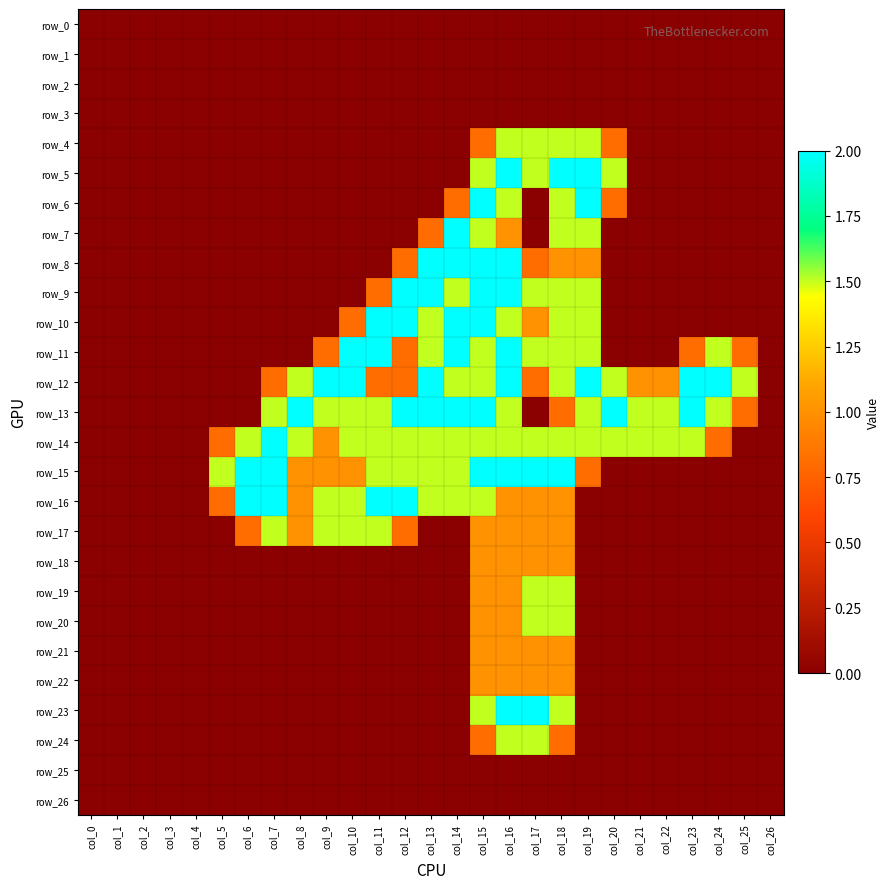

Reading right to left, extract all data points from this chart.

row_0: col_26=0.0	col_25=0.0	col_24=0.0	col_23=0.0	col_22=0.0	col_21=0.0	col_20=0.0	col_19=0.0	col_18=0.0	col_17=0.0	col_16=0.0	col_15=0.0	col_14=0.0	col_13=0.0	col_12=0.0	col_11=0.0	col_10=0.0	col_9=0.0	col_8=0.0	col_7=0.0	col_6=0.0	col_5=0.0	col_4=0.0	col_3=0.0	col_2=0.0	col_1=0.0	col_0=0.0
row_1: col_26=0.0	col_25=0.0	col_24=0.0	col_23=0.0	col_22=0.0	col_21=0.0	col_20=0.0	col_19=0.0	col_18=0.0	col_17=0.0	col_16=0.0	col_15=0.0	col_14=0.0	col_13=0.0	col_12=0.0	col_11=0.0	col_10=0.0	col_9=0.0	col_8=0.0	col_7=0.0	col_6=0.0	col_5=0.0	col_4=0.0	col_3=0.0	col_2=0.0	col_1=0.0	col_0=0.0
row_2: col_26=0.0	col_25=0.0	col_24=0.0	col_23=0.0	col_22=0.0	col_21=0.0	col_20=0.0	col_19=0.0	col_18=0.0	col_17=0.0	col_16=0.0	col_15=0.0	col_14=0.0	col_13=0.0	col_12=0.0	col_11=0.0	col_10=0.0	col_9=0.0	col_8=0.0	col_7=0.0	col_6=0.0	col_5=0.0	col_4=0.0	col_3=0.0	col_2=0.0	col_1=0.0	col_0=0.0
row_3: col_26=0.0	col_25=0.0	col_24=0.0	col_23=0.0	col_22=0.0	col_21=0.0	col_20=0.0	col_19=0.0	col_18=0.0	col_17=0.0	col_16=0.0	col_15=0.0	col_14=0.0	col_13=0.0	col_12=0.0	col_11=0.0	col_10=0.0	col_9=0.0	col_8=0.0	col_7=0.0	col_6=0.0	col_5=0.0	col_4=0.0	col_3=0.0	col_2=0.0	col_1=0.0	col_0=0.0
row_4: col_26=0.0	col_25=0.0	col_24=0.0	col_23=0.0	col_22=0.0	col_21=0.0	col_20=0.8	col_19=1.5	col_18=1.5	col_17=1.5	col_16=1.5	col_15=0.8	col_14=0.0	col_13=0.0	col_12=0.0	col_11=0.0	col_10=0.0	col_9=0.0	col_8=0.0	col_7=0.0	col_6=0.0	col_5=0.0	col_4=0.0	col_3=0.0	col_2=0.0	col_1=0.0	col_0=0.0
row_5: col_26=0.0	col_25=0.0	col_24=0.0	col_23=0.0	col_22=0.0	col_21=0.0	col_20=1.5	col_19=2.0	col_18=2.0	col_17=1.5	col_16=2.0	col_15=1.5	col_14=0.0	col_13=0.0	col_12=0.0	col_11=0.0	col_10=0.0	col_9=0.0	col_8=0.0	col_7=0.0	col_6=0.0	col_5=0.0	col_4=0.0	col_3=0.0	col_2=0.0	col_1=0.0	col_0=0.0
row_6: col_26=0.0	col_25=0.0	col_24=0.0	col_23=0.0	col_22=0.0	col_21=0.0	col_20=0.8	col_19=2.0	col_18=1.5	col_17=0.0	col_16=1.5	col_15=2.0	col_14=0.8	col_13=0.0	col_12=0.0	col_11=0.0	col_10=0.0	col_9=0.0	col_8=0.0	col_7=0.0	col_6=0.0	col_5=0.0	col_4=0.0	col_3=0.0	col_2=0.0	col_1=0.0	col_0=0.0
row_7: col_26=0.0	col_25=0.0	col_24=0.0	col_23=0.0	col_22=0.0	col_21=0.0	col_20=0.0	col_19=1.5	col_18=1.5	col_17=0.0	col_16=1.0	col_15=1.5	col_14=2.0	col_13=0.8	col_12=0.0	col_11=0.0	col_10=0.0	col_9=0.0	col_8=0.0	col_7=0.0	col_6=0.0	col_5=0.0	col_4=0.0	col_3=0.0	col_2=0.0	col_1=0.0	col_0=0.0
row_8: col_26=0.0	col_25=0.0	col_24=0.0	col_23=0.0	col_22=0.0	col_21=0.0	col_20=0.0	col_19=1.0	col_18=1.0	col_17=0.8	col_16=2.0	col_15=2.0	col_14=2.0	col_13=2.0	col_12=0.8	col_11=0.0	col_10=0.0	col_9=0.0	col_8=0.0	col_7=0.0	col_6=0.0	col_5=0.0	col_4=0.0	col_3=0.0	col_2=0.0	col_1=0.0	col_0=0.0
row_9: col_26=0.0	col_25=0.0	col_24=0.0	col_23=0.0	col_22=0.0	col_21=0.0	col_20=0.0	col_19=1.5	col_18=1.5	col_17=1.5	col_16=2.0	col_15=2.0	col_14=1.5	col_13=2.0	col_12=2.0	col_11=0.8	col_10=0.0	col_9=0.0	col_8=0.0	col_7=0.0	col_6=0.0	col_5=0.0	col_4=0.0	col_3=0.0	col_2=0.0	col_1=0.0	col_0=0.0
row_10: col_26=0.0	col_25=0.0	col_24=0.0	col_23=0.0	col_22=0.0	col_21=0.0	col_20=0.0	col_19=1.5	col_18=1.5	col_17=1.0	col_16=1.5	col_15=2.0	col_14=2.0	col_13=1.5	col_12=2.0	col_11=2.0	col_10=0.8	col_9=0.0	col_8=0.0	col_7=0.0	col_6=0.0	col_5=0.0	col_4=0.0	col_3=0.0	col_2=0.0	col_1=0.0	col_0=0.0
row_11: col_26=0.0	col_25=0.8	col_24=1.5	col_23=0.8	col_22=0.0	col_21=0.0	col_20=0.0	col_19=1.5	col_18=1.5	col_17=1.5	col_16=2.0	col_15=1.5	col_14=2.0	col_13=1.5	col_12=0.8	col_11=2.0	col_10=2.0	col_9=0.8	col_8=0.0	col_7=0.0	col_6=0.0	col_5=0.0	col_4=0.0	col_3=0.0	col_2=0.0	col_1=0.0	col_0=0.0
row_12: col_26=0.0	col_25=1.5	col_24=2.0	col_23=2.0	col_22=1.0	col_21=1.0	col_20=1.5	col_19=2.0	col_18=1.5	col_17=0.8	col_16=2.0	col_15=1.5	col_14=1.5	col_13=2.0	col_12=0.8	col_11=0.8	col_10=2.0	col_9=2.0	col_8=1.5	col_7=0.8	col_6=0.0	col_5=0.0	col_4=0.0	col_3=0.0	col_2=0.0	col_1=0.0	col_0=0.0
row_13: col_26=0.0	col_25=0.8	col_24=1.5	col_23=2.0	col_22=1.5	col_21=1.5	col_20=2.0	col_19=1.5	col_18=0.8	col_17=0.0	col_16=1.5	col_15=2.0	col_14=2.0	col_13=2.0	col_12=2.0	col_11=1.5	col_10=1.5	col_9=1.5	col_8=2.0	col_7=1.5	col_6=0.0	col_5=0.0	col_4=0.0	col_3=0.0	col_2=0.0	col_1=0.0	col_0=0.0
row_14: col_26=0.0	col_25=0.0	col_24=0.8	col_23=1.5	col_22=1.5	col_21=1.5	col_20=1.5	col_19=1.5	col_18=1.5	col_17=1.5	col_16=1.5	col_15=1.5	col_14=1.5	col_13=1.5	col_12=1.5	col_11=1.5	col_10=1.5	col_9=1.0	col_8=1.5	col_7=2.0	col_6=1.5	col_5=0.8	col_4=0.0	col_3=0.0	col_2=0.0	col_1=0.0	col_0=0.0
row_15: col_26=0.0	col_25=0.0	col_24=0.0	col_23=0.0	col_22=0.0	col_21=0.0	col_20=0.0	col_19=0.8	col_18=2.0	col_17=2.0	col_16=2.0	col_15=2.0	col_14=1.5	col_13=1.5	col_12=1.5	col_11=1.5	col_10=1.0	col_9=1.0	col_8=1.0	col_7=2.0	col_6=2.0	col_5=1.5	col_4=0.0	col_3=0.0	col_2=0.0	col_1=0.0	col_0=0.0
row_16: col_26=0.0	col_25=0.0	col_24=0.0	col_23=0.0	col_22=0.0	col_21=0.0	col_20=0.0	col_19=0.0	col_18=1.0	col_17=1.0	col_16=1.0	col_15=1.5	col_14=1.5	col_13=1.5	col_12=2.0	col_11=2.0	col_10=1.5	col_9=1.5	col_8=1.0	col_7=2.0	col_6=2.0	col_5=0.8	col_4=0.0	col_3=0.0	col_2=0.0	col_1=0.0	col_0=0.0
row_17: col_26=0.0	col_25=0.0	col_24=0.0	col_23=0.0	col_22=0.0	col_21=0.0	col_20=0.0	col_19=0.0	col_18=1.0	col_17=1.0	col_16=1.0	col_15=1.0	col_14=0.0	col_13=0.0	col_12=0.8	col_11=1.5	col_10=1.5	col_9=1.5	col_8=1.0	col_7=1.5	col_6=0.8	col_5=0.0	col_4=0.0	col_3=0.0	col_2=0.0	col_1=0.0	col_0=0.0
row_18: col_26=0.0	col_25=0.0	col_24=0.0	col_23=0.0	col_22=0.0	col_21=0.0	col_20=0.0	col_19=0.0	col_18=1.0	col_17=1.0	col_16=1.0	col_15=1.0	col_14=0.0	col_13=0.0	col_12=0.0	col_11=0.0	col_10=0.0	col_9=0.0	col_8=0.0	col_7=0.0	col_6=0.0	col_5=0.0	col_4=0.0	col_3=0.0	col_2=0.0	col_1=0.0	col_0=0.0
row_19: col_26=0.0	col_25=0.0	col_24=0.0	col_23=0.0	col_22=0.0	col_21=0.0	col_20=0.0	col_19=0.0	col_18=1.5	col_17=1.5	col_16=1.0	col_15=1.0	col_14=0.0	col_13=0.0	col_12=0.0	col_11=0.0	col_10=0.0	col_9=0.0	col_8=0.0	col_7=0.0	col_6=0.0	col_5=0.0	col_4=0.0	col_3=0.0	col_2=0.0	col_1=0.0	col_0=0.0
row_20: col_26=0.0	col_25=0.0	col_24=0.0	col_23=0.0	col_22=0.0	col_21=0.0	col_20=0.0	col_19=0.0	col_18=1.5	col_17=1.5	col_16=1.0	col_15=1.0	col_14=0.0	col_13=0.0	col_12=0.0	col_11=0.0	col_10=0.0	col_9=0.0	col_8=0.0	col_7=0.0	col_6=0.0	col_5=0.0	col_4=0.0	col_3=0.0	col_2=0.0	col_1=0.0	col_0=0.0
row_21: col_26=0.0	col_25=0.0	col_24=0.0	col_23=0.0	col_22=0.0	col_21=0.0	col_20=0.0	col_19=0.0	col_18=1.0	col_17=1.0	col_16=1.0	col_15=1.0	col_14=0.0	col_13=0.0	col_12=0.0	col_11=0.0	col_10=0.0	col_9=0.0	col_8=0.0	col_7=0.0	col_6=0.0	col_5=0.0	col_4=0.0	col_3=0.0	col_2=0.0	col_1=0.0	col_0=0.0
row_22: col_26=0.0	col_25=0.0	col_24=0.0	col_23=0.0	col_22=0.0	col_21=0.0	col_20=0.0	col_19=0.0	col_18=1.0	col_17=1.0	col_16=1.0	col_15=1.0	col_14=0.0	col_13=0.0	col_12=0.0	col_11=0.0	col_10=0.0	col_9=0.0	col_8=0.0	col_7=0.0	col_6=0.0	col_5=0.0	col_4=0.0	col_3=0.0	col_2=0.0	col_1=0.0	col_0=0.0
row_23: col_26=0.0	col_25=0.0	col_24=0.0	col_23=0.0	col_22=0.0	col_21=0.0	col_20=0.0	col_19=0.0	col_18=1.5	col_17=2.0	col_16=2.0	col_15=1.5	col_14=0.0	col_13=0.0	col_12=0.0	col_11=0.0	col_10=0.0	col_9=0.0	col_8=0.0	col_7=0.0	col_6=0.0	col_5=0.0	col_4=0.0	col_3=0.0	col_2=0.0	col_1=0.0	col_0=0.0
row_24: col_26=0.0	col_25=0.0	col_24=0.0	col_23=0.0	col_22=0.0	col_21=0.0	col_20=0.0	col_19=0.0	col_18=0.8	col_17=1.5	col_16=1.5	col_15=0.8	col_14=0.0	col_13=0.0	col_12=0.0	col_11=0.0	col_10=0.0	col_9=0.0	col_8=0.0	col_7=0.0	col_6=0.0	col_5=0.0	col_4=0.0	col_3=0.0	col_2=0.0	col_1=0.0	col_0=0.0
row_25: col_26=0.0	col_25=0.0	col_24=0.0	col_23=0.0	col_22=0.0	col_21=0.0	col_20=0.0	col_19=0.0	col_18=0.0	col_17=0.0	col_16=0.0	col_15=0.0	col_14=0.0	col_13=0.0	col_12=0.0	col_11=0.0	col_10=0.0	col_9=0.0	col_8=0.0	col_7=0.0	col_6=0.0	col_5=0.0	col_4=0.0	col_3=0.0	col_2=0.0	col_1=0.0	col_0=0.0
row_26: col_26=0.0	col_25=0.0	col_24=0.0	col_23=0.0	col_22=0.0	col_21=0.0	col_20=0.0	col_19=0.0	col_18=0.0	col_17=0.0	col_16=0.0	col_15=0.0	col_14=0.0	col_13=0.0	col_12=0.0	col_11=0.0	col_10=0.0	col_9=0.0	col_8=0.0	col_7=0.0	col_6=0.0	col_5=0.0	col_4=0.0	col_3=0.0	col_2=0.0	col_1=0.0	col_0=0.0